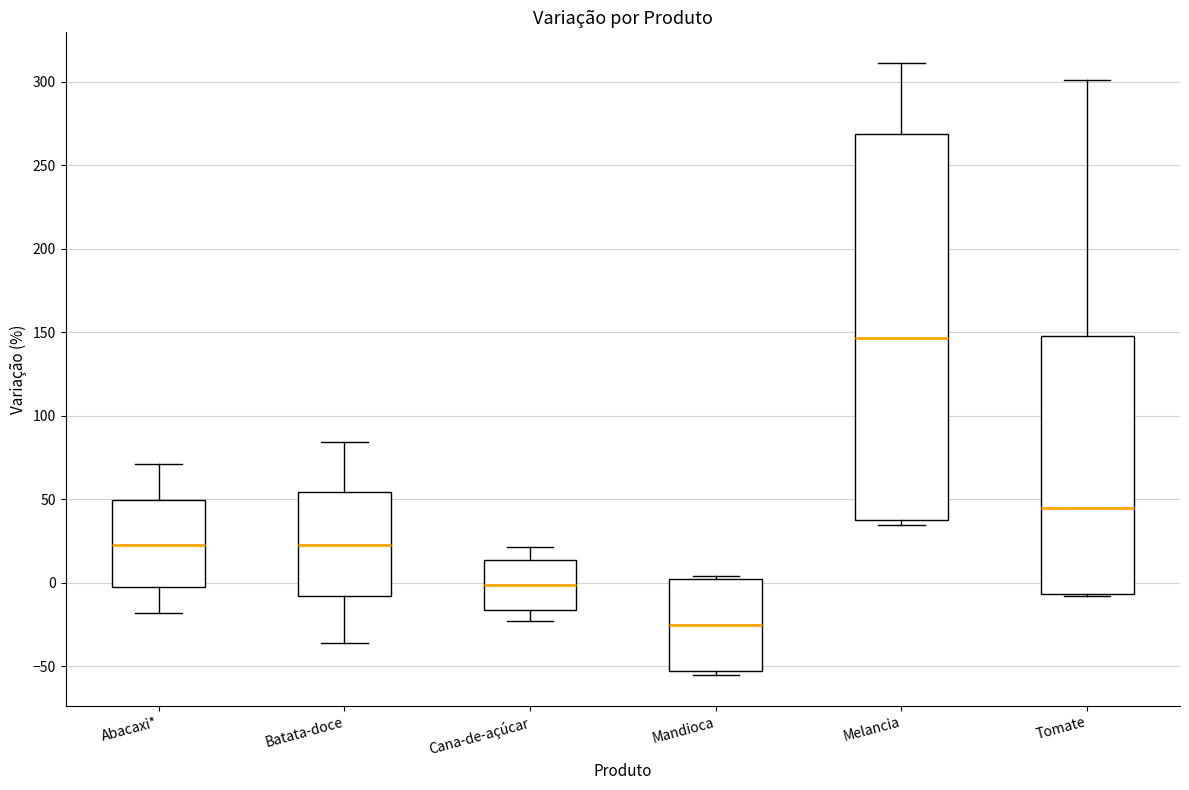

Reading left to right, read every box against the y-axis: the position of its median line, the range the box covers, and the ends of its whiskers. The values are not printed on the chart, so give them approximately, as read against the axis.

Abacaxi*: median 20, box 0 to 50, whiskers -20 to 70
Batata-doce: median 25, box -10 to 55, whiskers -35 to 85
Cana-de-açúcar: median 0, box -15 to 15, whiskers -25 to 20
Mandioca: median -25, box -55 to 0, whiskers -55 (just below the box's lower edge) to 5
Melancia: median 145, box 40 to 270, whiskers 35 to 310
Tomate: median 45, box -5 to 150, whiskers -10 to 300